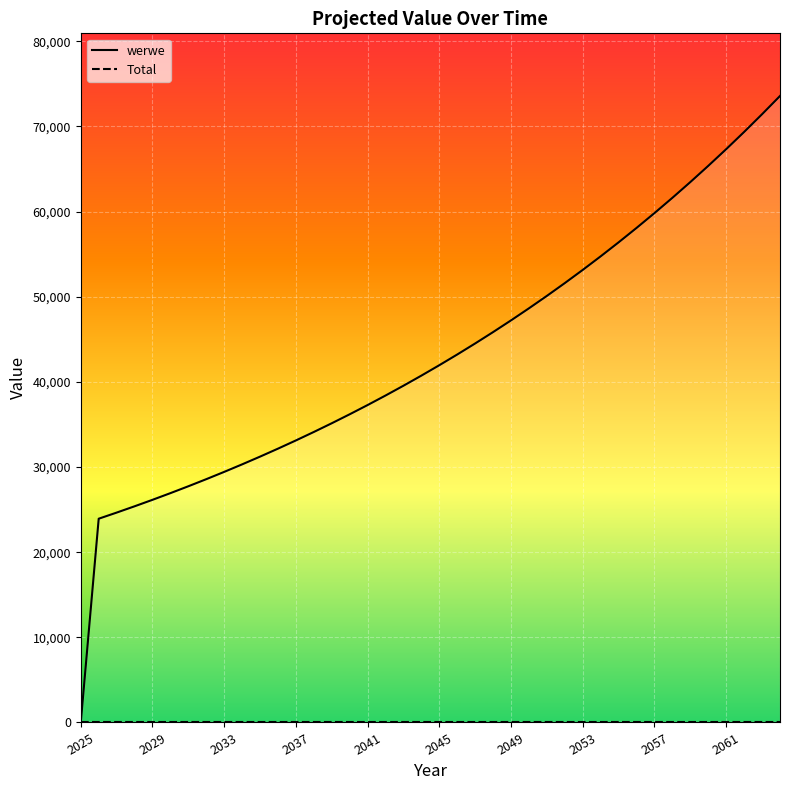

At how many categories does at least one series exceed 71562?

1